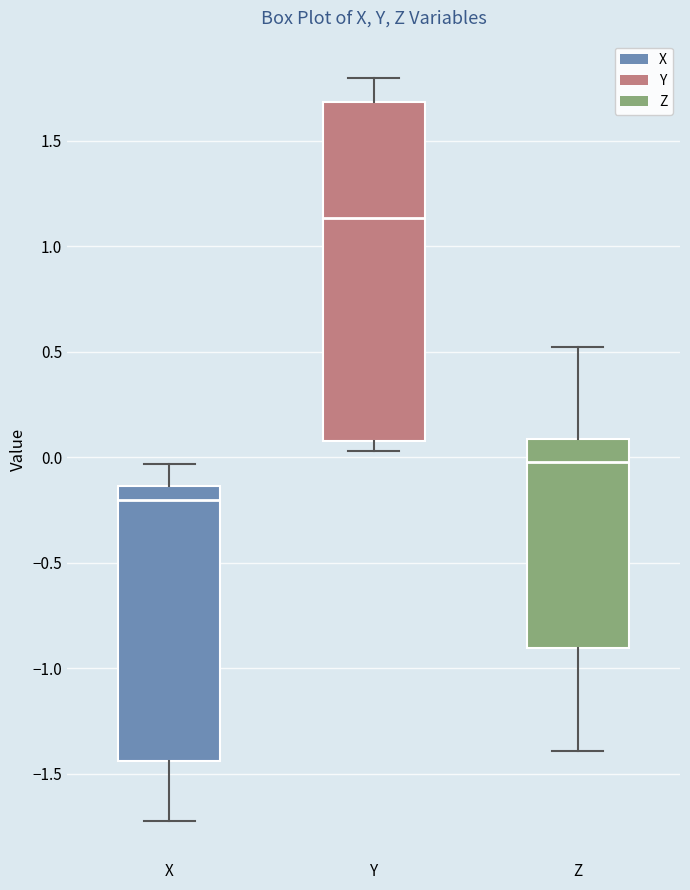

Where does the median line of the box for X sit on the y-axis? The values are not printed on the chart, so give them approximately, as read against the axis.

-0.20